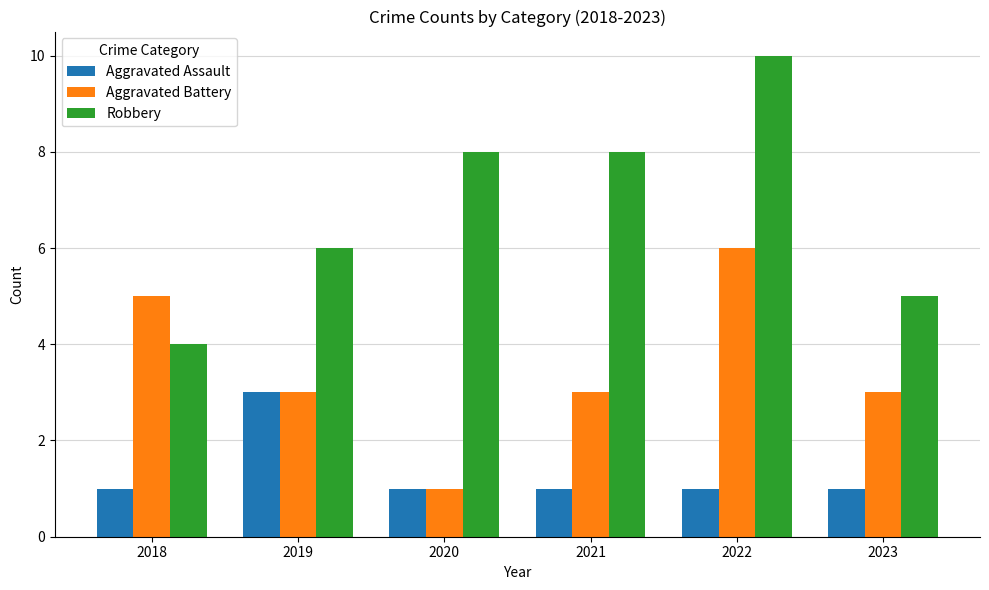

Reading right to left, list all the values displayed in this chart.

Aggravated Assault: 2023=1	2022=1	2021=1	2020=1	2019=3	2018=1
Aggravated Battery: 2023=3	2022=6	2021=3	2020=1	2019=3	2018=5
Robbery: 2023=5	2022=10	2021=8	2020=8	2019=6	2018=4